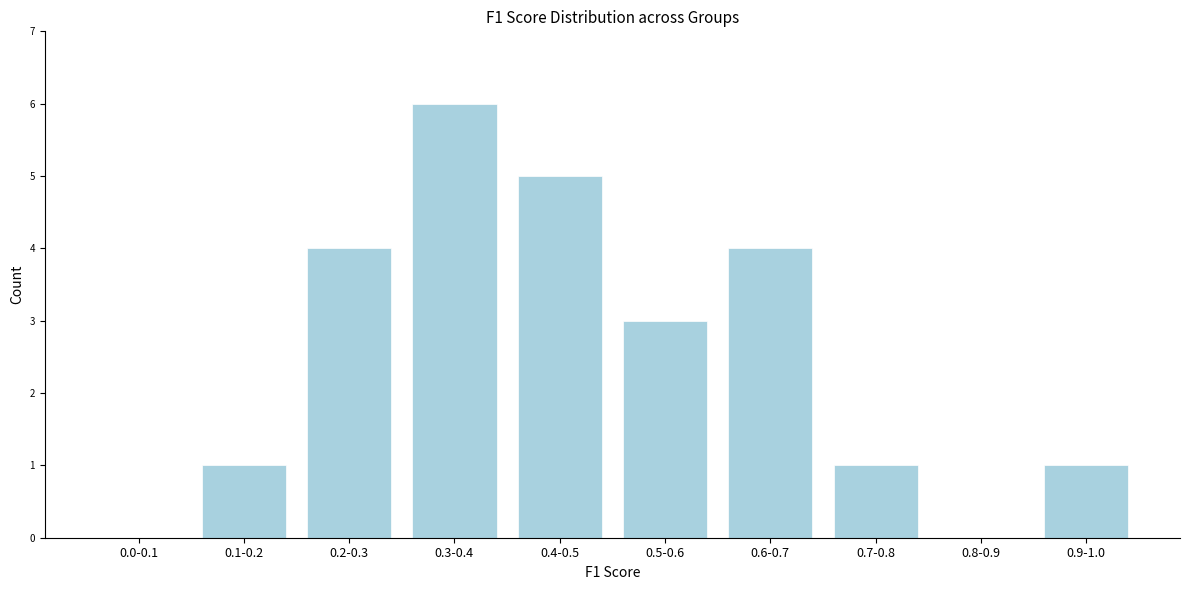

Reading left to right, extract all data points from this chart.

0.0-0.1=0	0.1-0.2=1	0.2-0.3=4	0.3-0.4=6	0.4-0.5=5	0.5-0.6=3	0.6-0.7=4	0.7-0.8=1	0.8-0.9=0	0.9-1.0=1